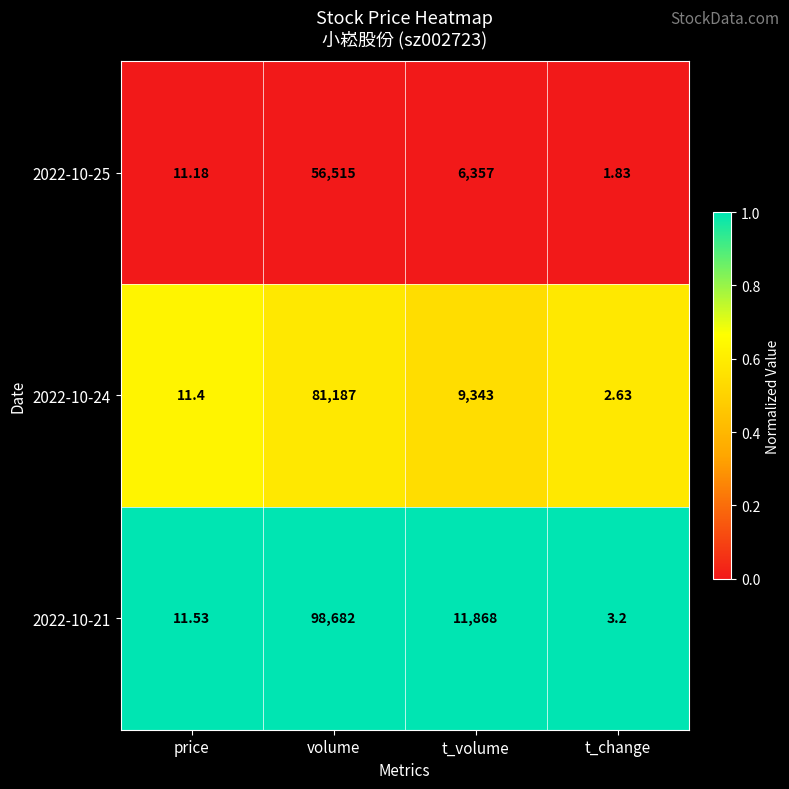

Rank the categories by 2022-10-21 value from lowest to highest.

t_change, price, t_volume, volume